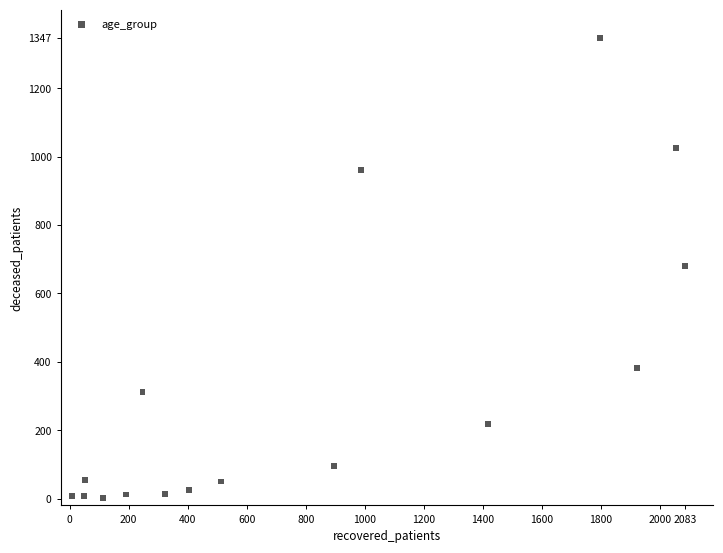

What is the range of Y values (max minus min)?

1346